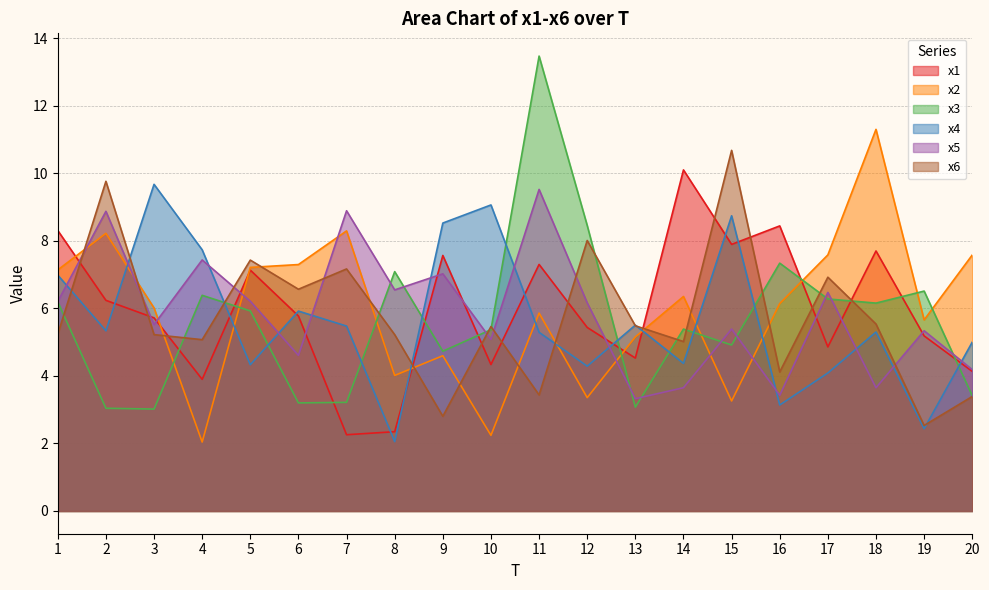

What is the sum of the x1 values at 18 and 17?

12.6